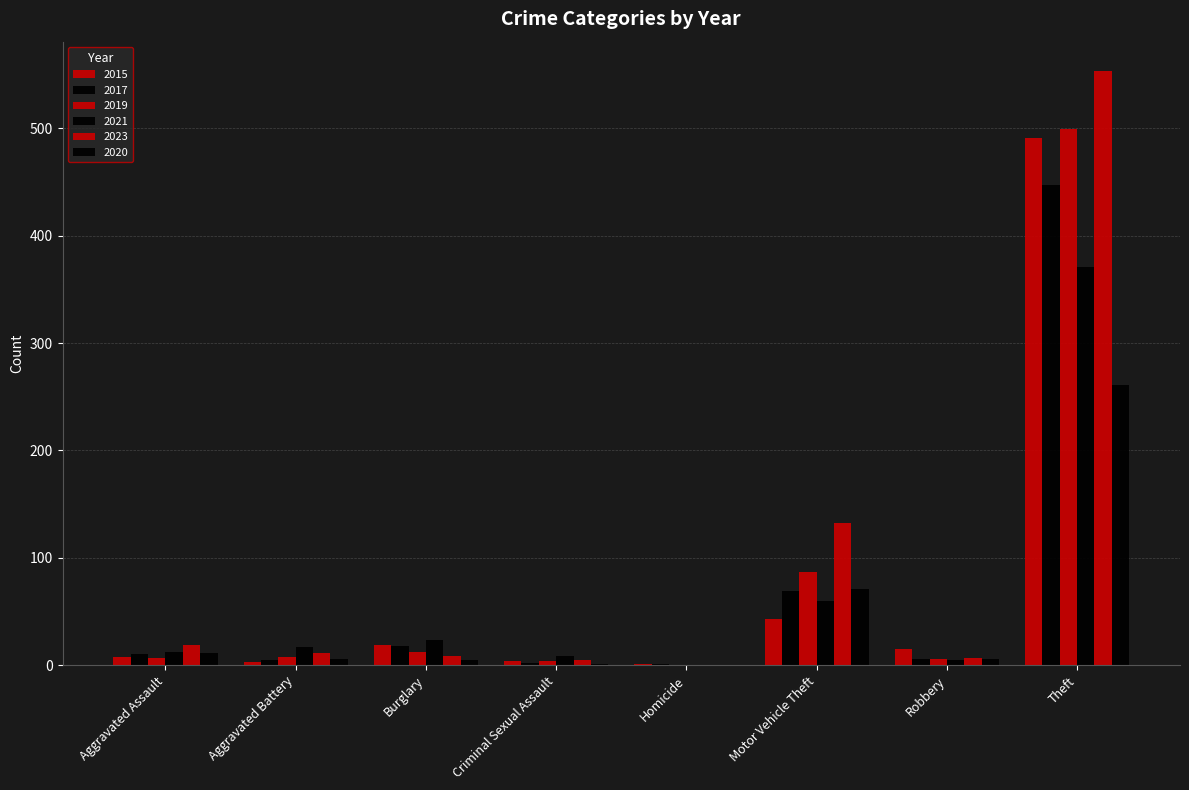

What is the spread (max minus min) of values at Motor Vehicle Theft?

89